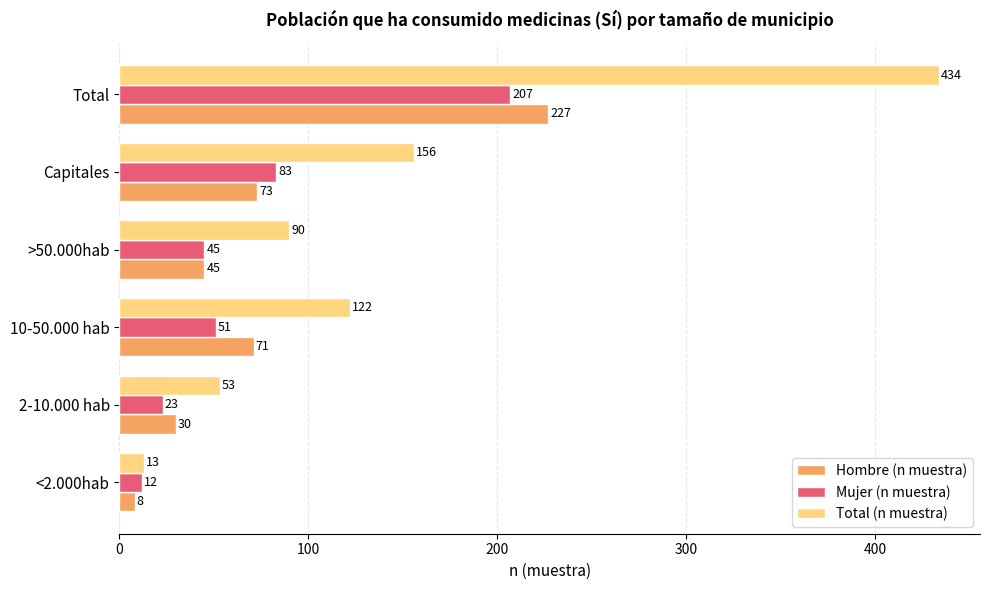

At which label is Hombre (n muestra) closest to 117?

Capitales